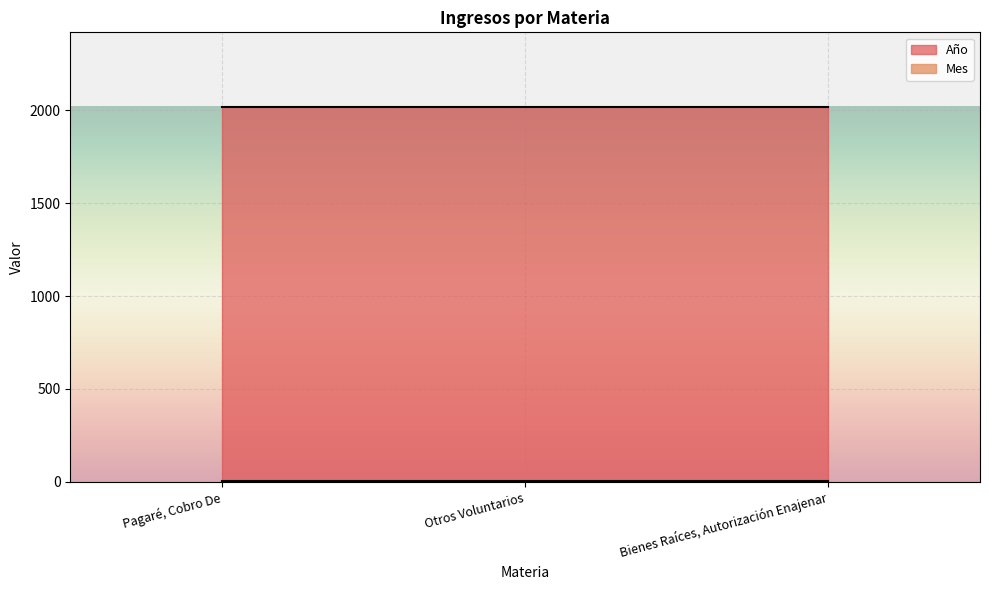

What is the minimum value shown in the chart?

2